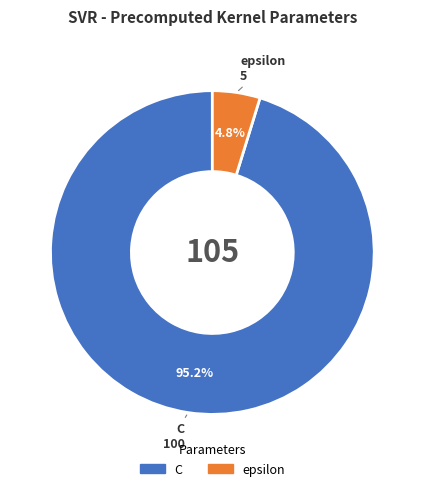

To the nearest percent, what portion does C represent?

95%